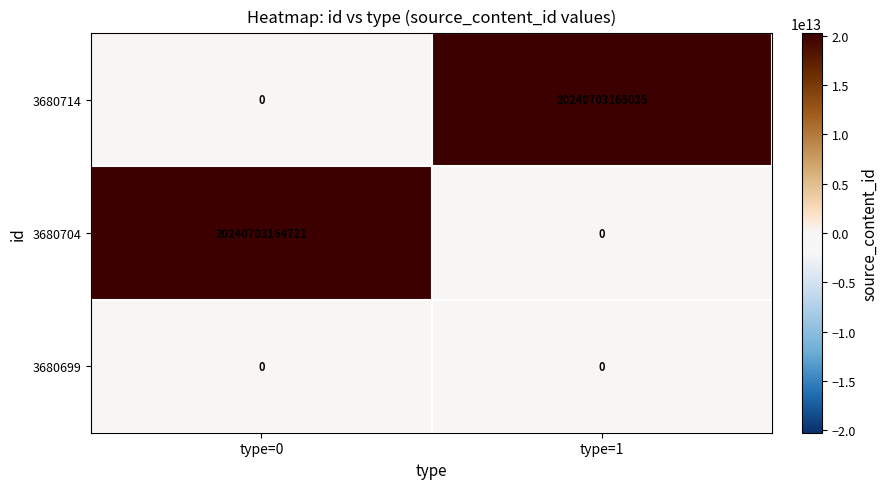

List the series in order of their peak value, highest first.

3680714, 3680704, 3680699